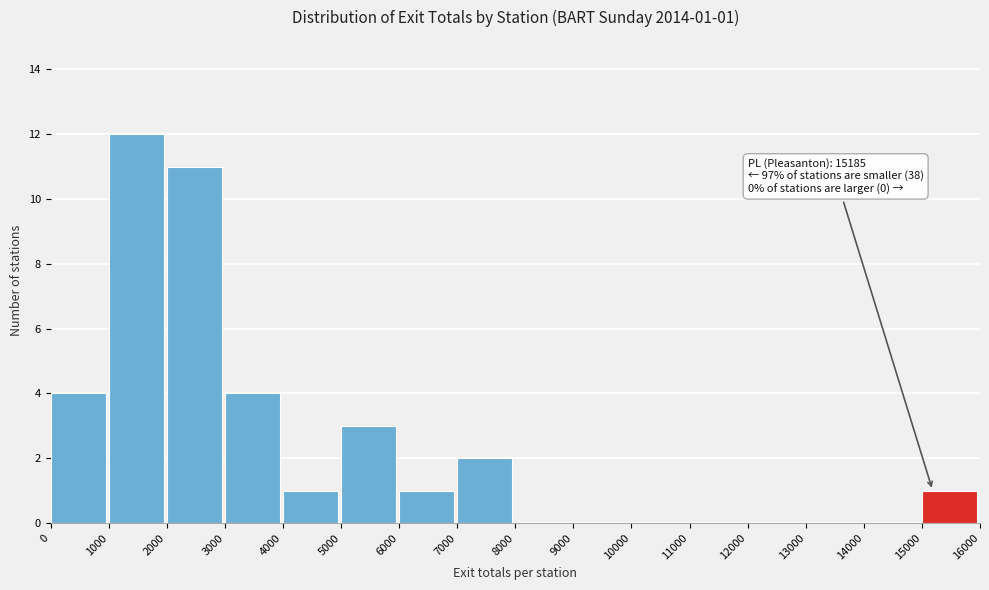

Which range on the x-axis has the tallest bar?

1000 to 2000